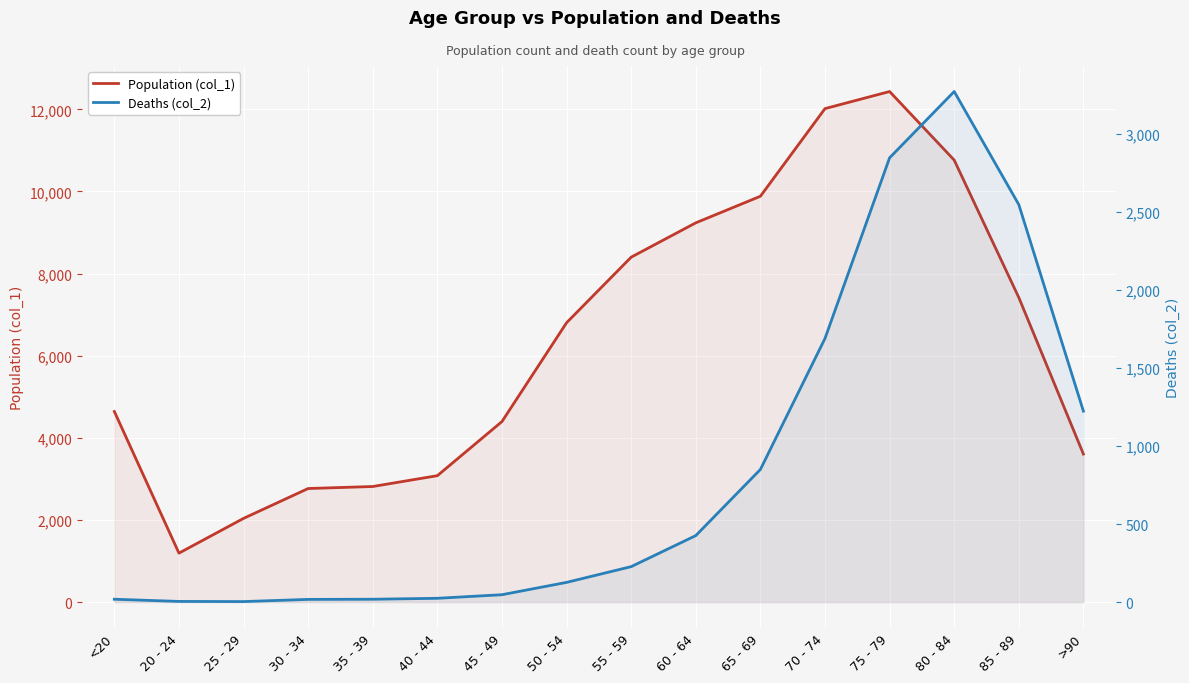

The Population (col_1) series shows 5070 at >90. True or false?

False